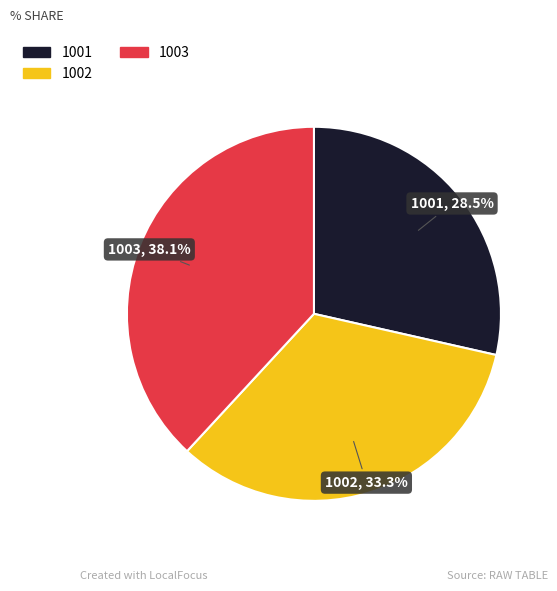

Does 1002 represent more than half of the total?

No